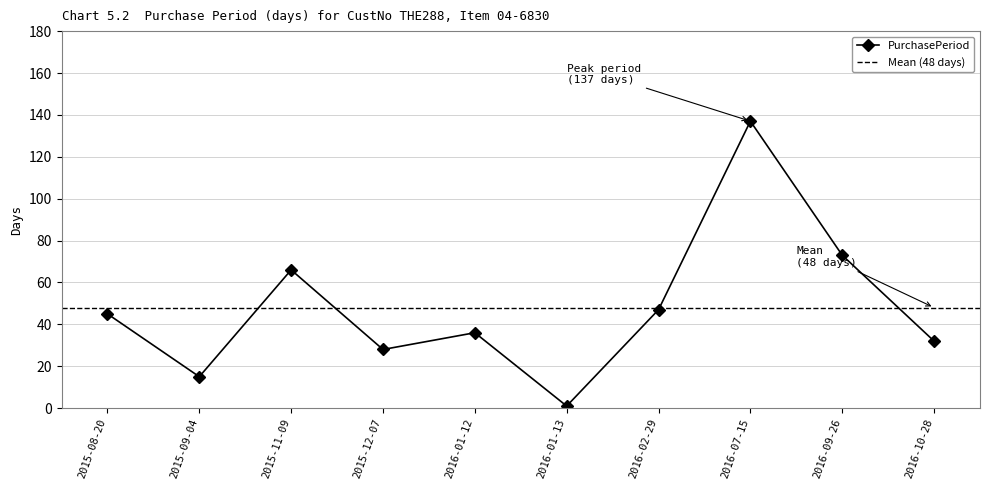

Where is the first local minimum?

2015-09-04